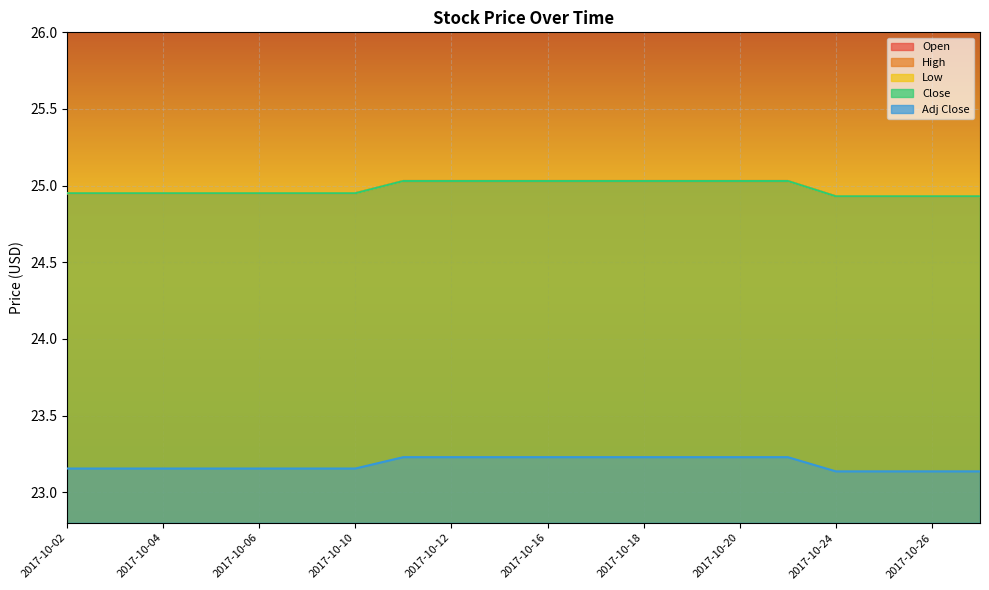

What is the difference between the second highest and second lowest values in the Close series?

0.1